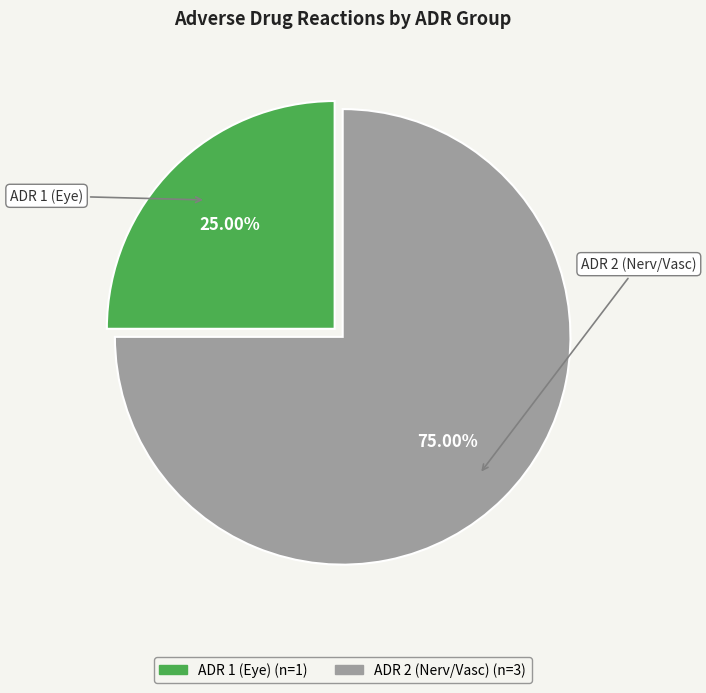

What is the ratio of the value at ADR 1 (Eye) to the value at ADR 2 (Nerv/Vasc)?

0.3